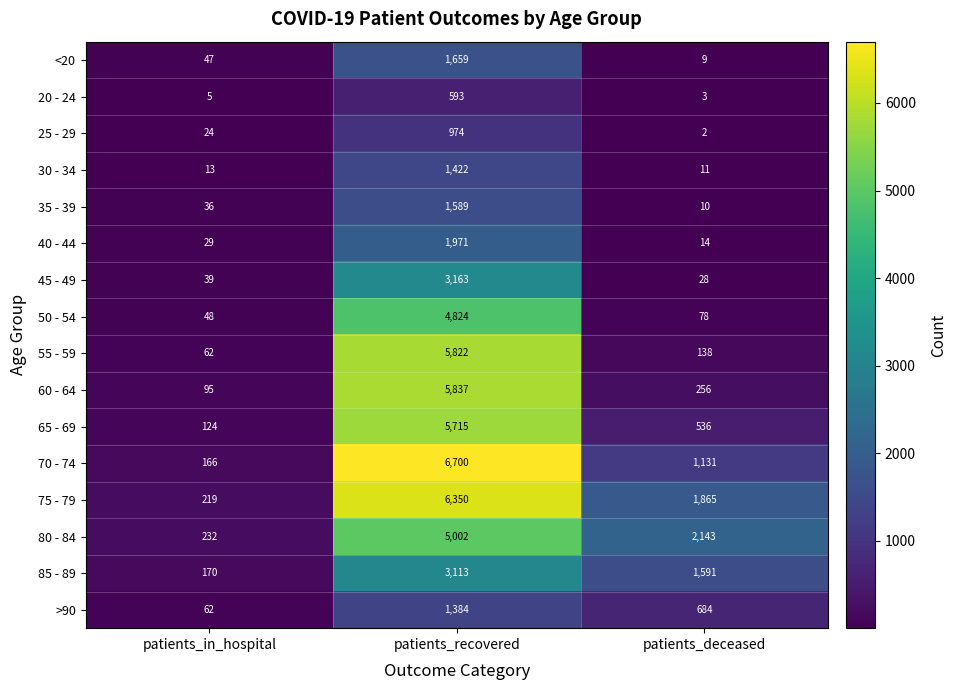

Is it true that 80 - 84 equals 136 at patients_in_hospital?

False